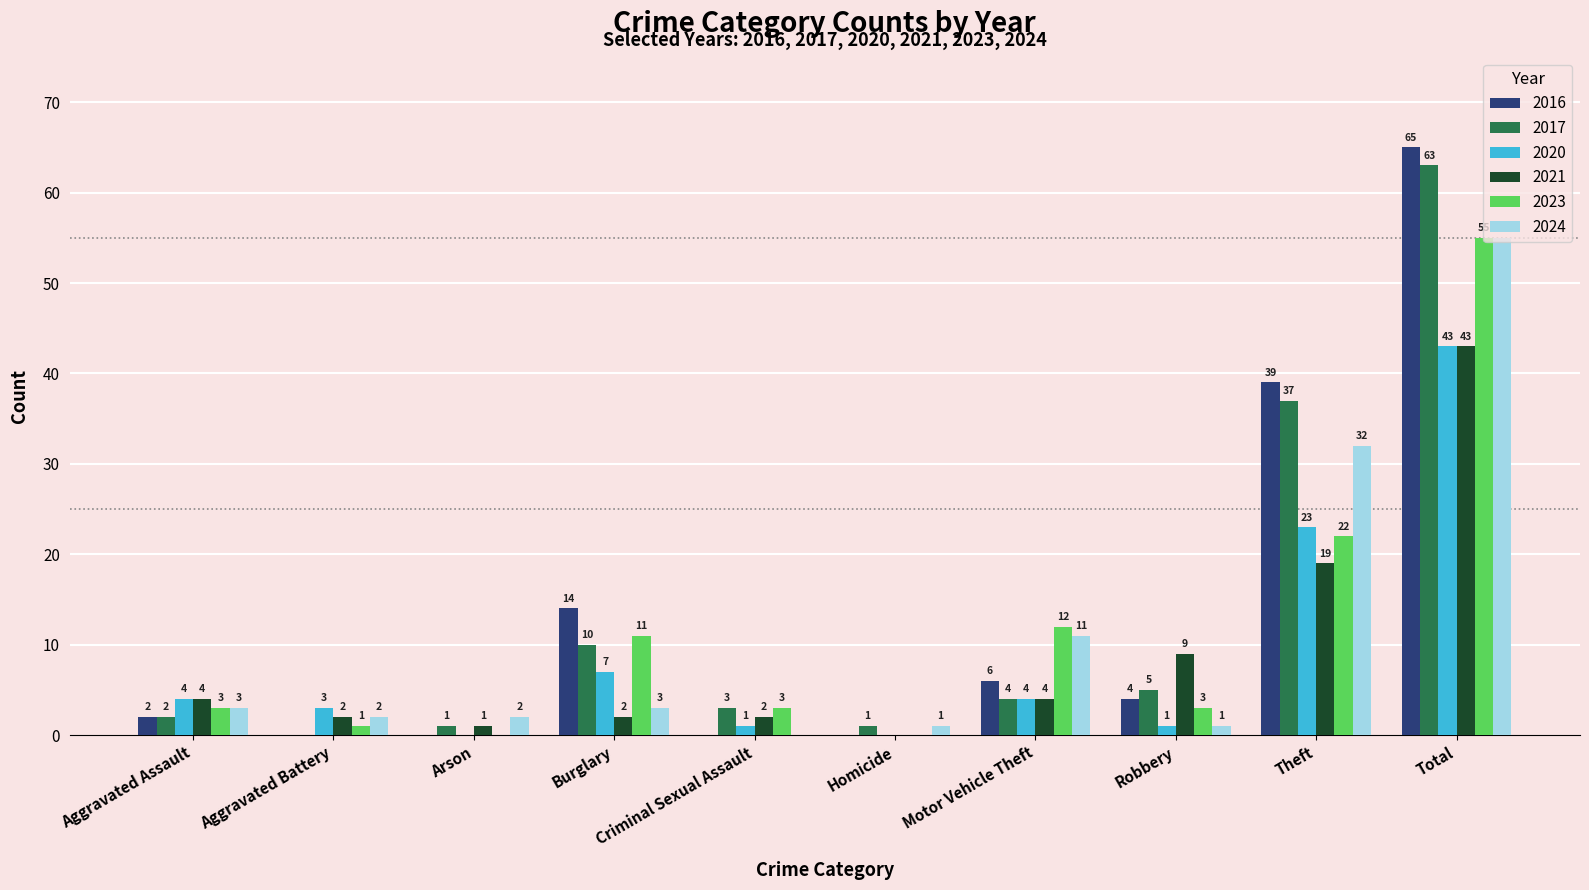

Reading right to left, what are all the values shown in this chart?

2016: 65	39	4	6	0	0	14	0	0	2
2017: 63	37	5	4	1	3	10	1	0	2
2020: 43	23	1	4	0	1	7	0	3	4
2021: 43	19	9	4	0	2	2	1	2	4
2023: 55	22	3	12	0	3	11	0	1	3
2024: 55	32	1	11	1	0	3	2	2	3